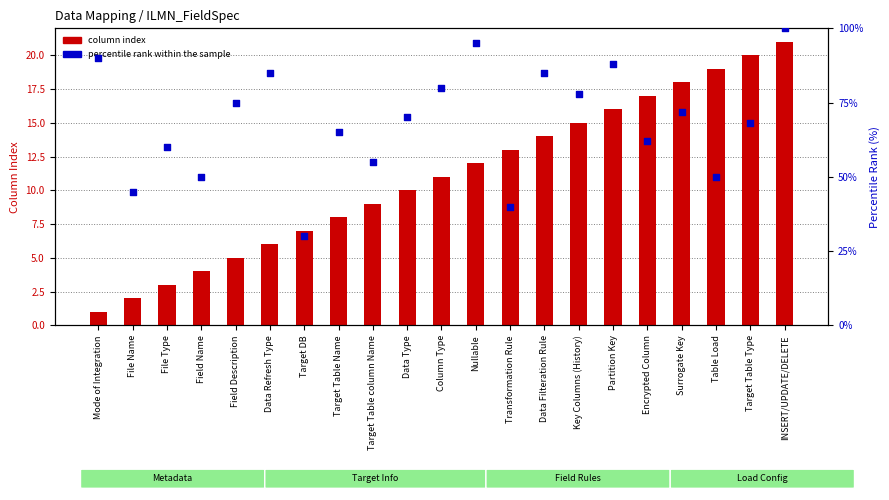

Which series has the largest total across all categories?

percentile rank within the sample